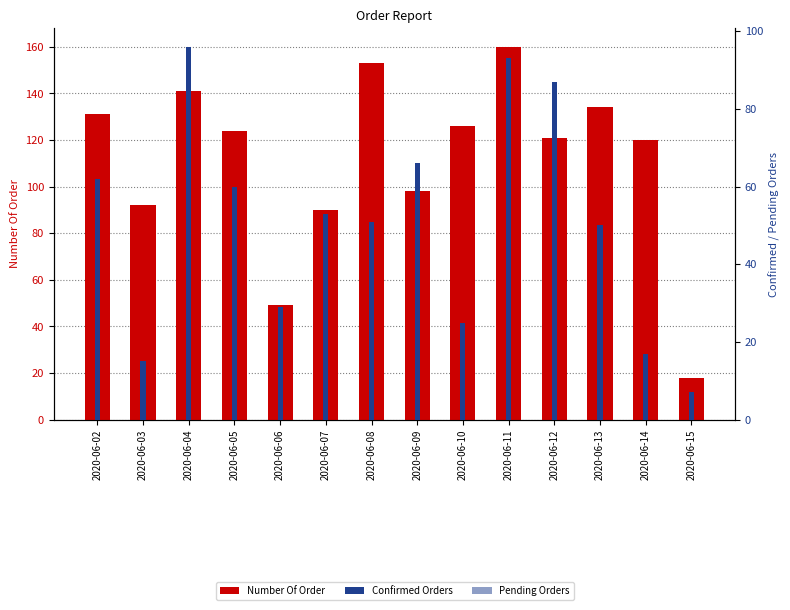

Read the Pending Orders value at 2020-06-14.

5